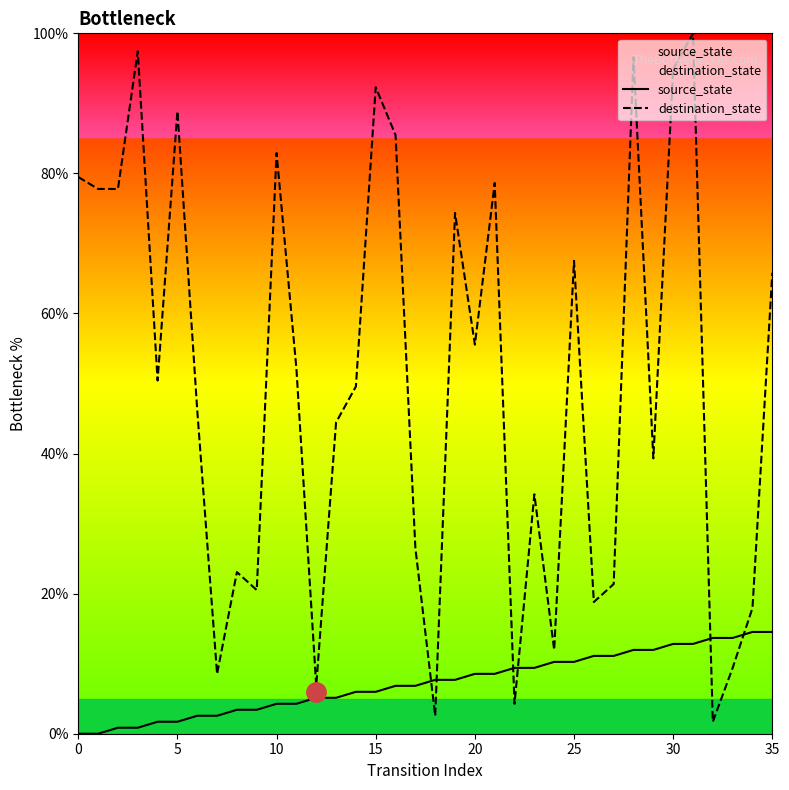

True or false: destination_state and source_state cross at least once.

True